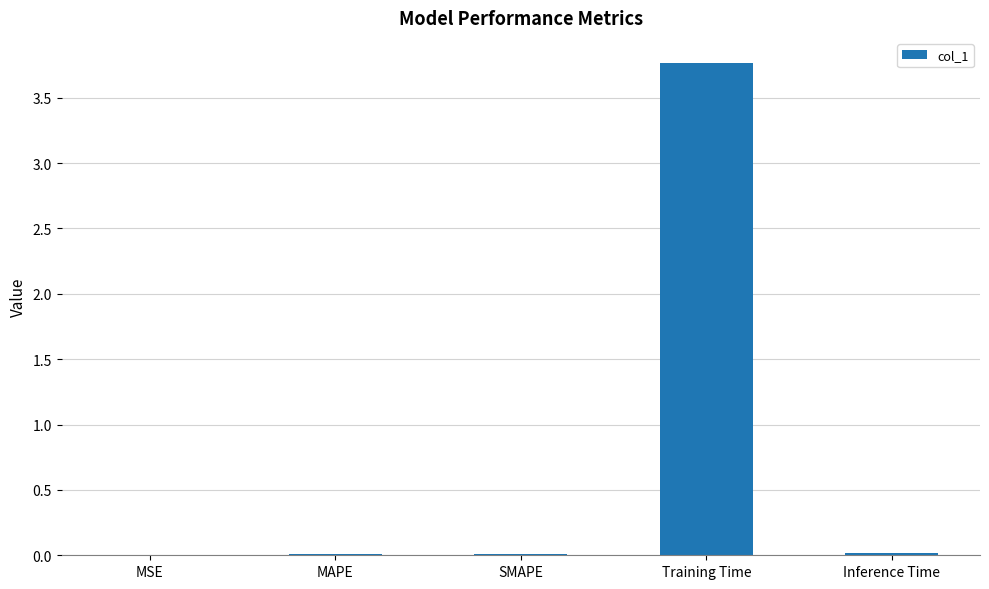

True or false: the data shows 0.0 at MSE.

True